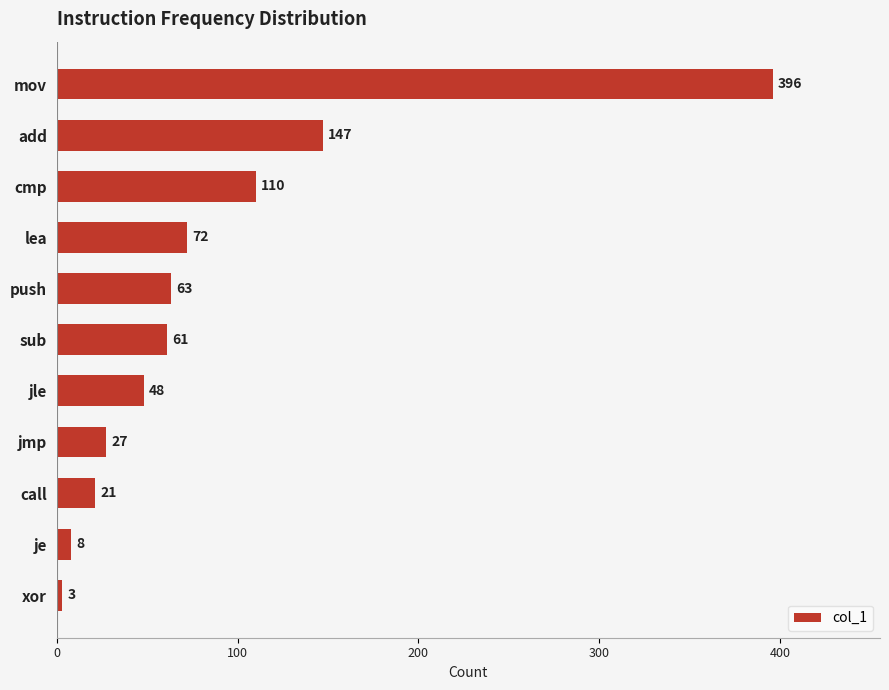

Between jmp and cmp, which is larger?

cmp